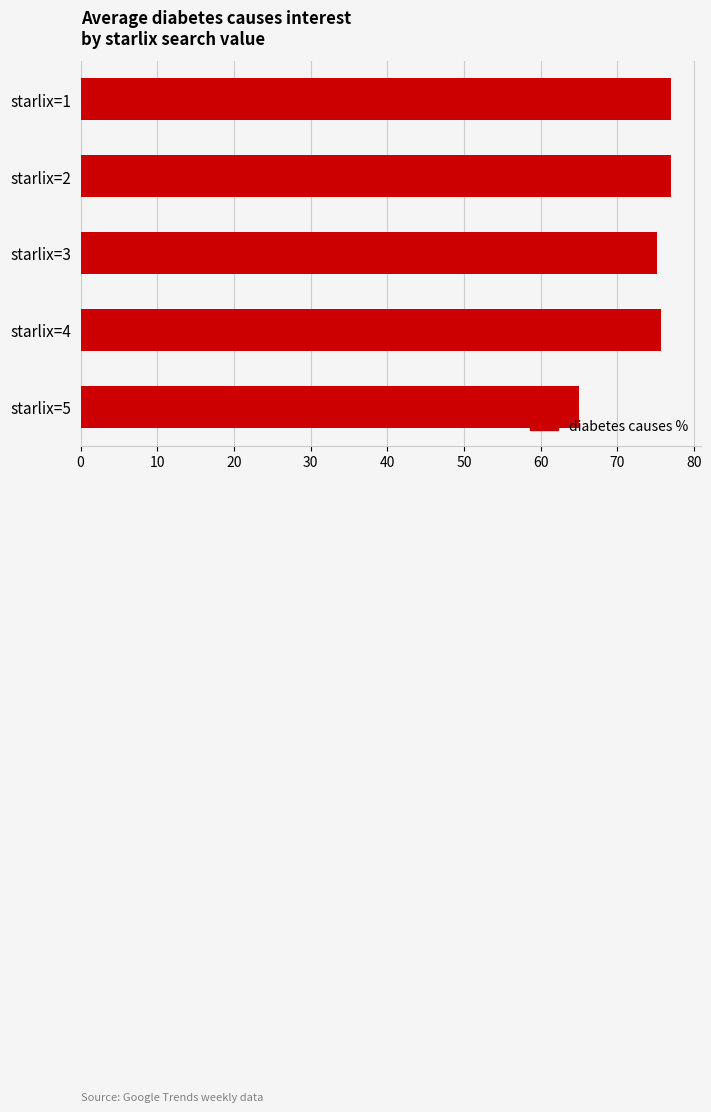

How many bars are there in total?

5